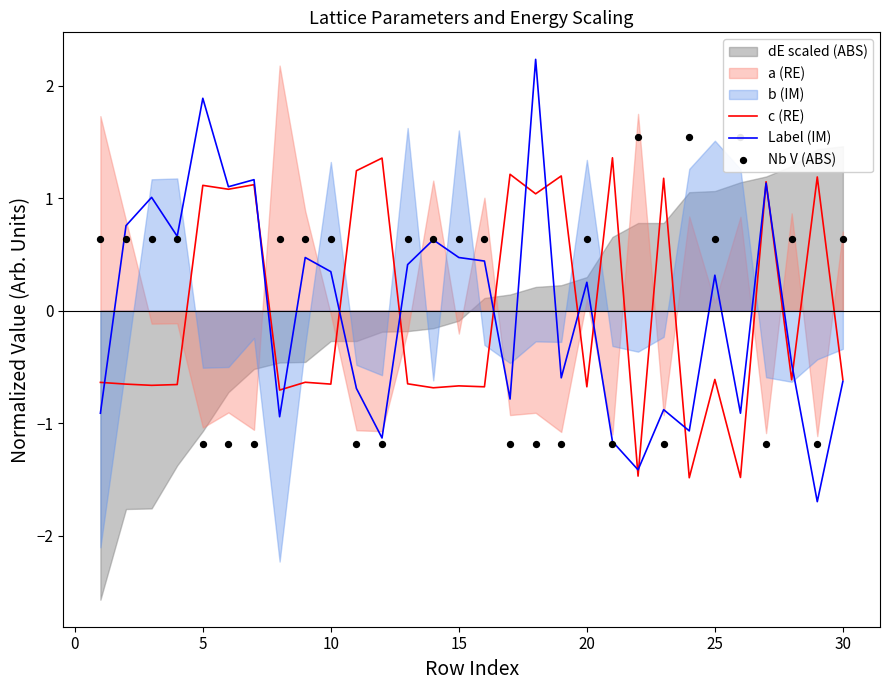

What is the minimum value for c (RE)?

-1.5